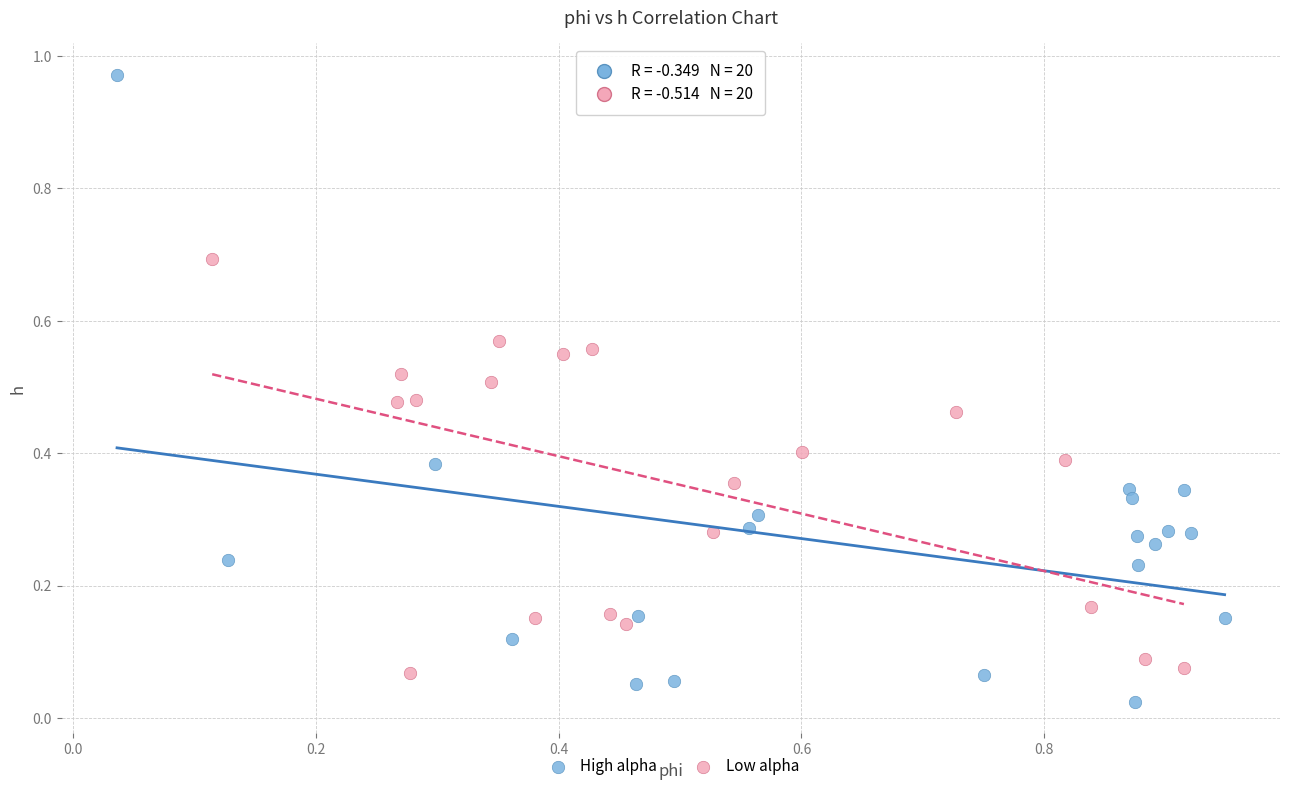

Which series has the largest Y range (max minus min)?

High alpha